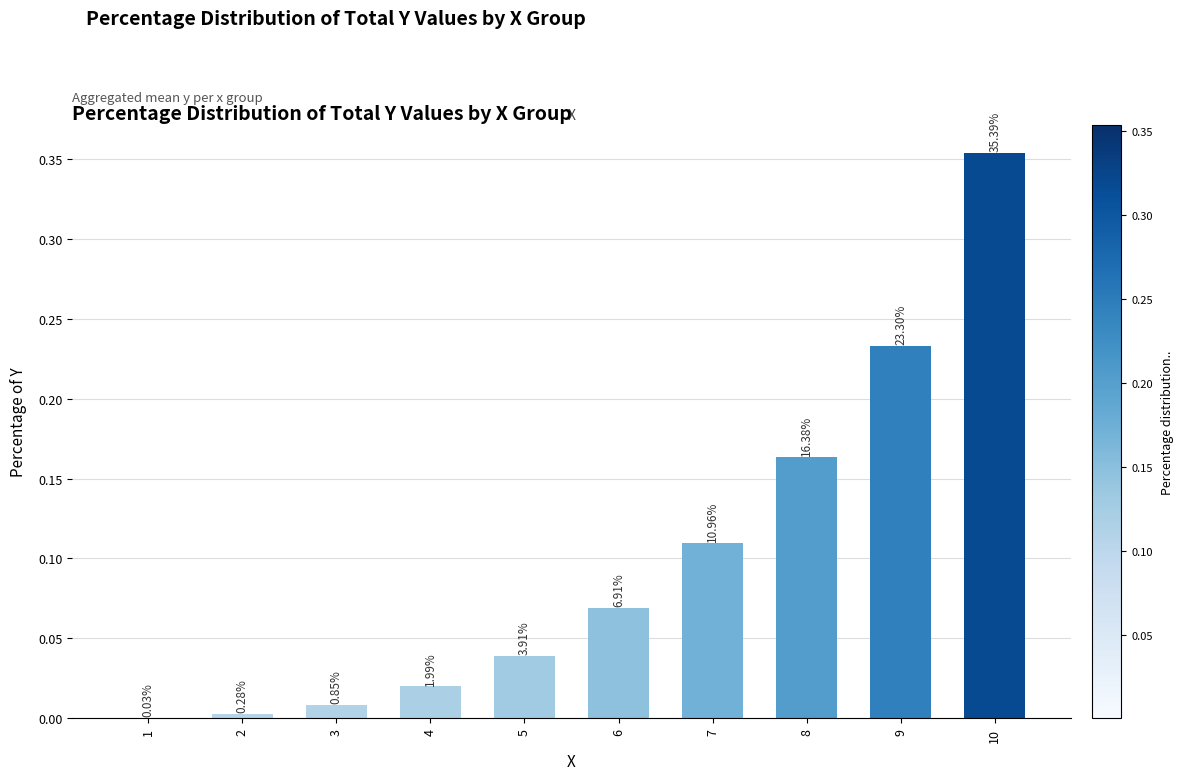

Rank the categories by value from lowest to highest.

1, 2, 3, 4, 5, 6, 7, 8, 9, 10